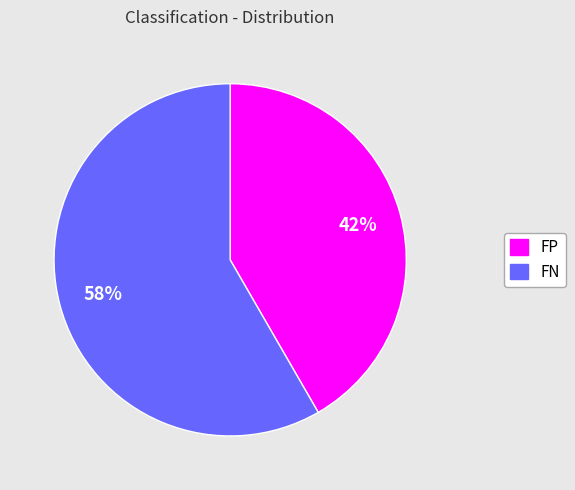

Which category has the biggest portion of the pie?

FN